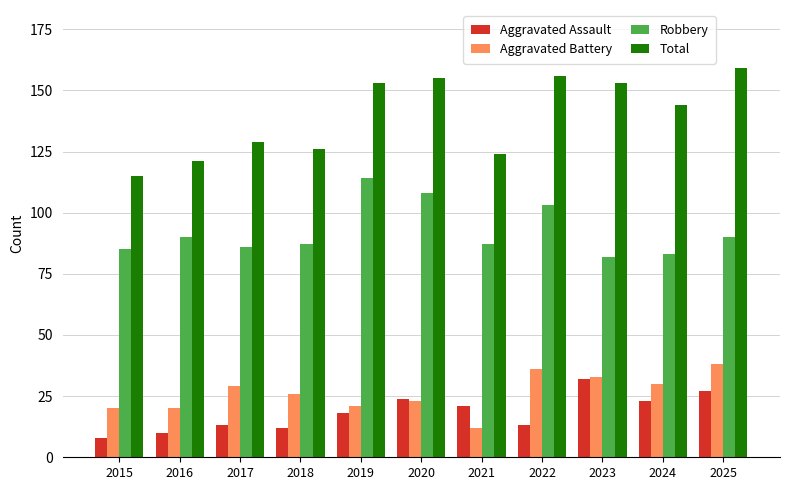

What is the total value across all series at 2022?

308